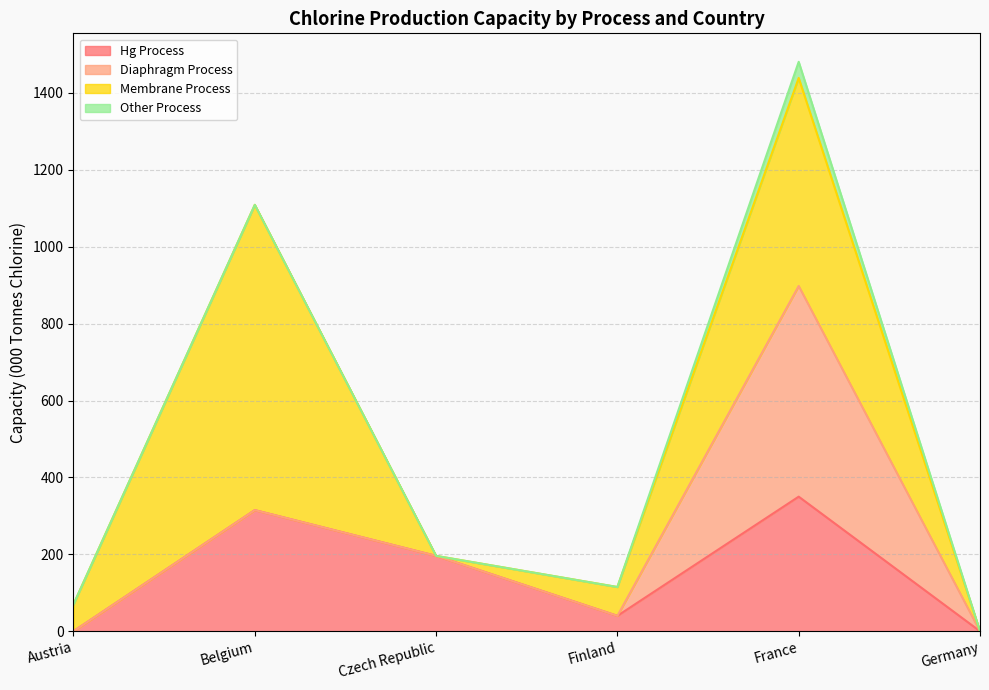

Where do Diaphragm Process and Membrane Process first cross each other?

Finland and France